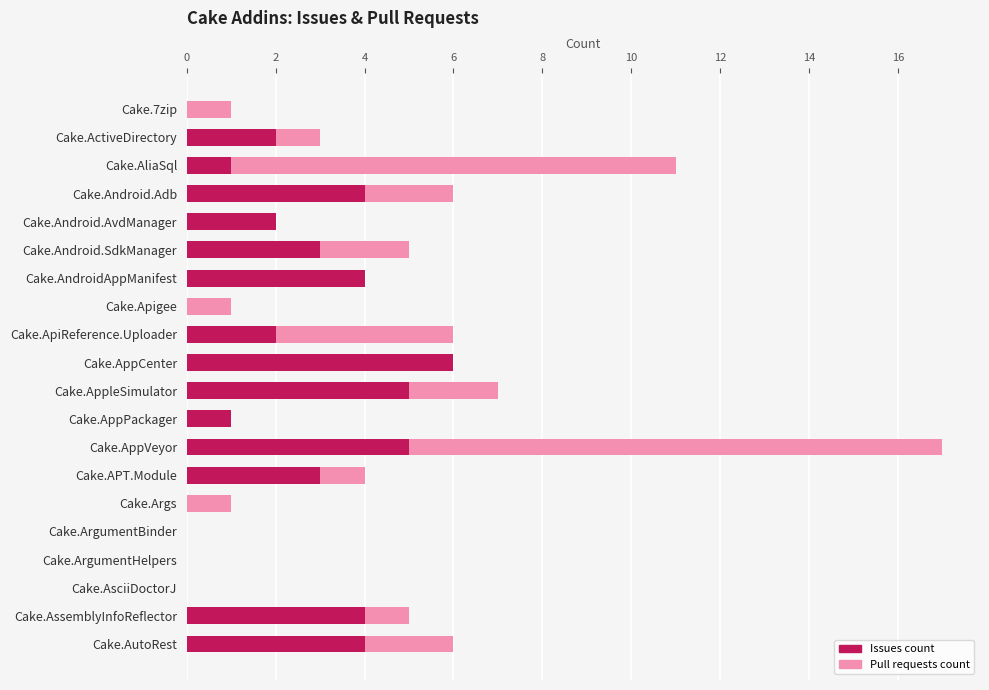

How many categories are shown in the chart?

20